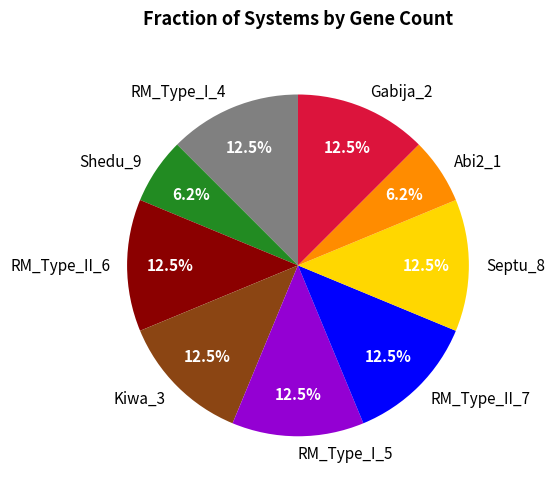

To the nearest percent, what is the difference between the largest and smallest slice percentages?

6%